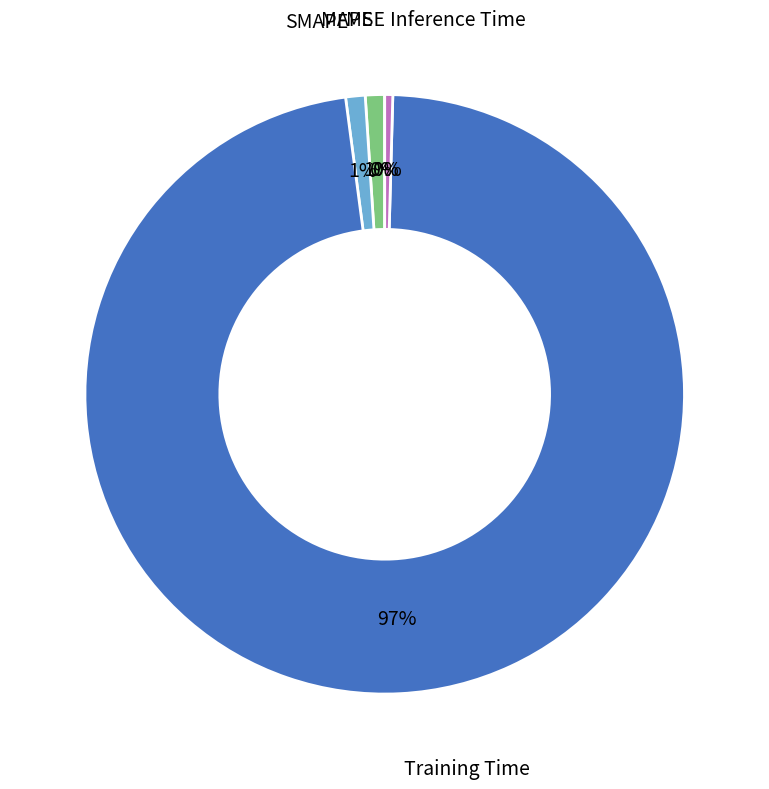

Does any single category account for the majority?

Yes